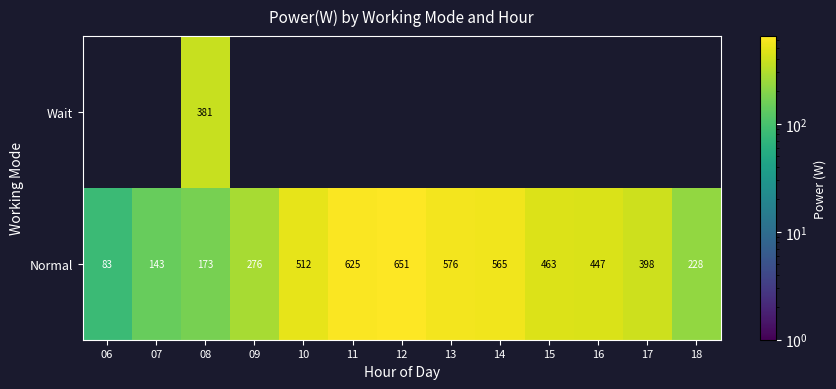

What is the greatest value displayed?

651